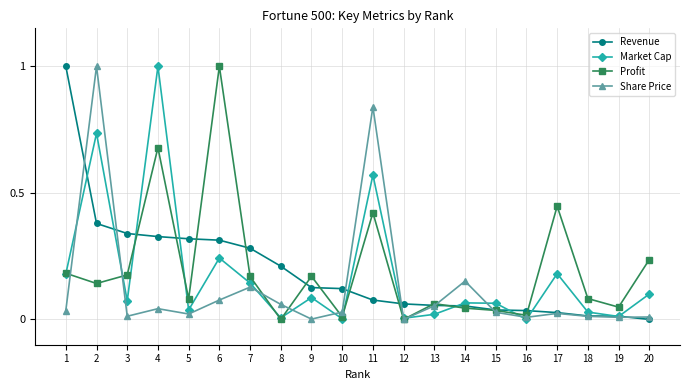

True or false: Share Price has a value of 0.0 at 12.

True